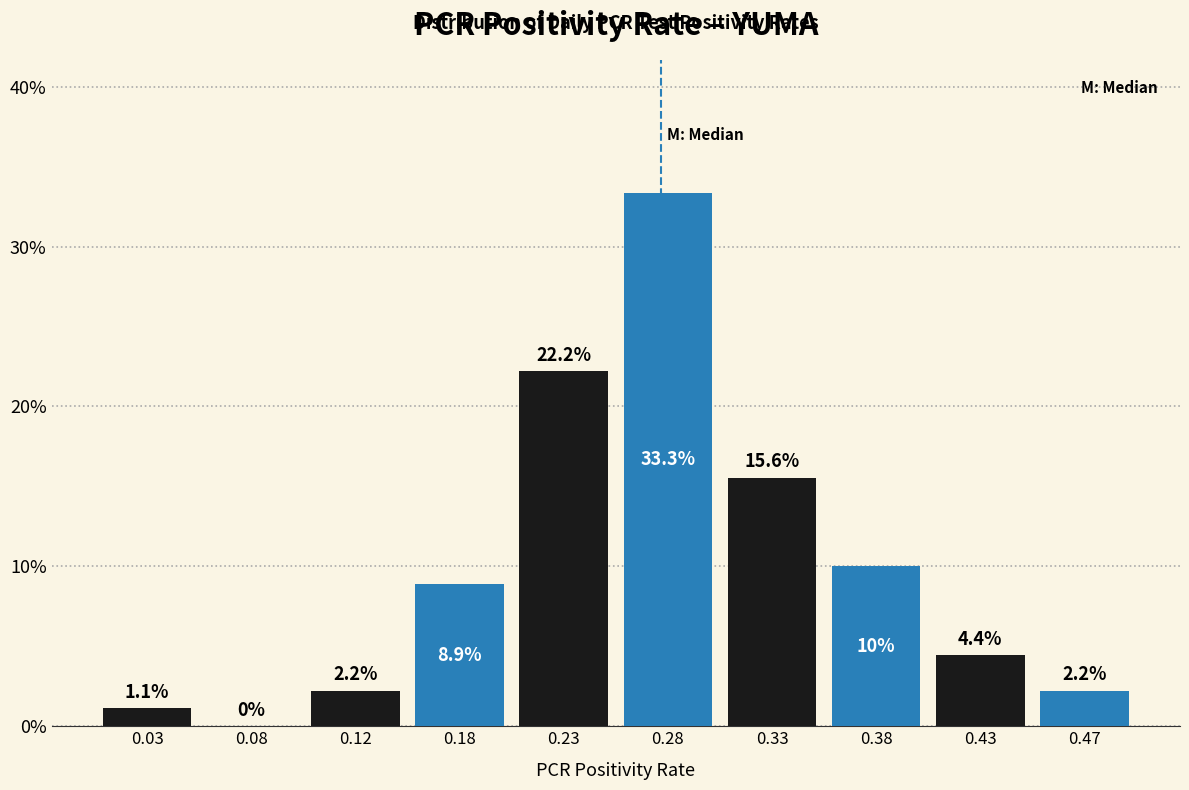

How tall is the bar that spans 0.00 to 0.05 on the x-axis?

1.1